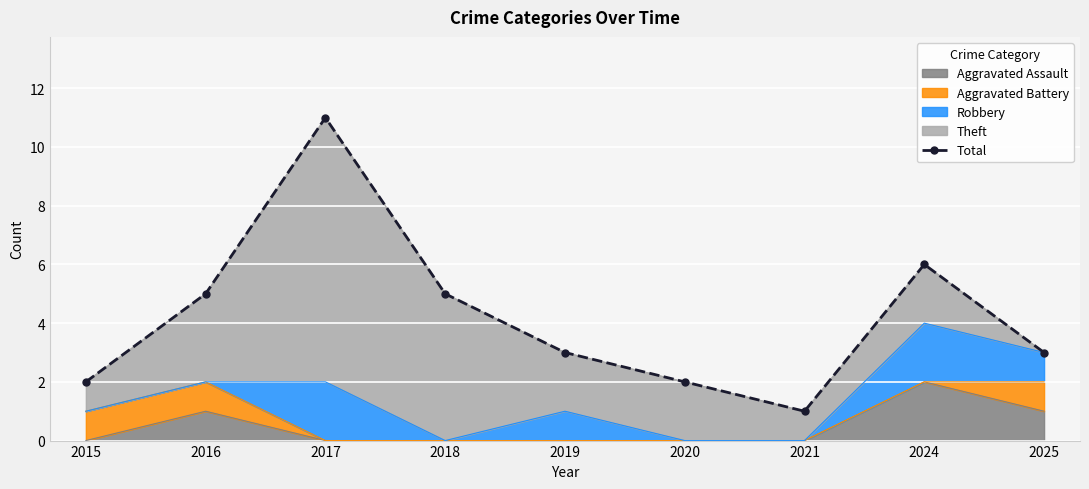

True or false: Aggravated Assault has a value of 1 at 2017.

False